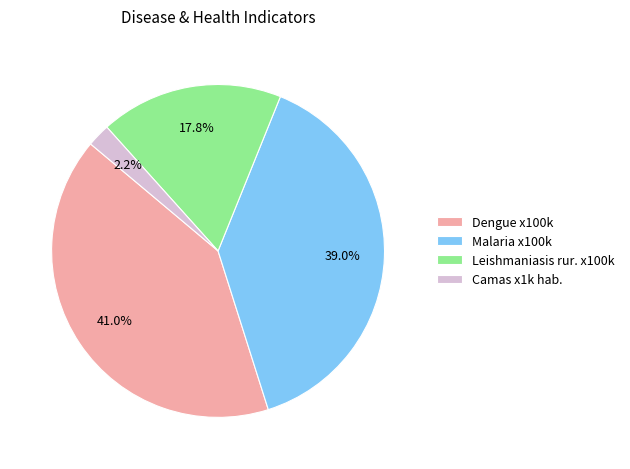

To the nearest percent, what is the combined percentage of Camas x1k hab. and Malaria x100k?

41%